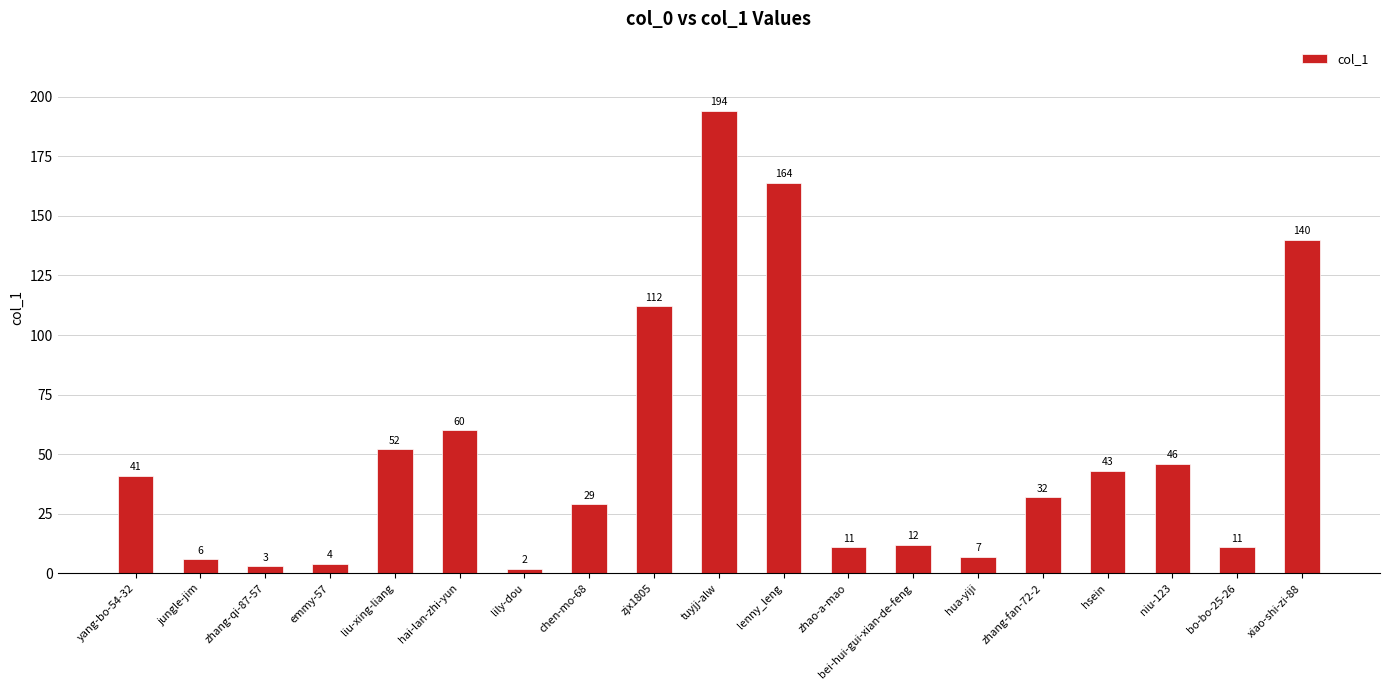

What is the average value?

51